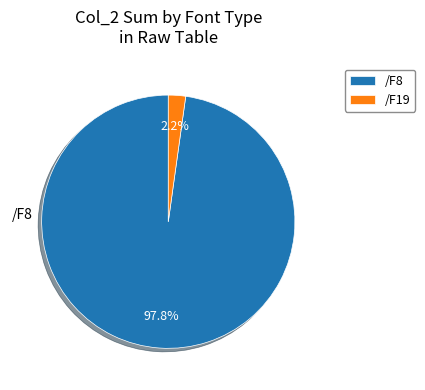

Rank the categories by value from highest to lowest.

/F8, /F19